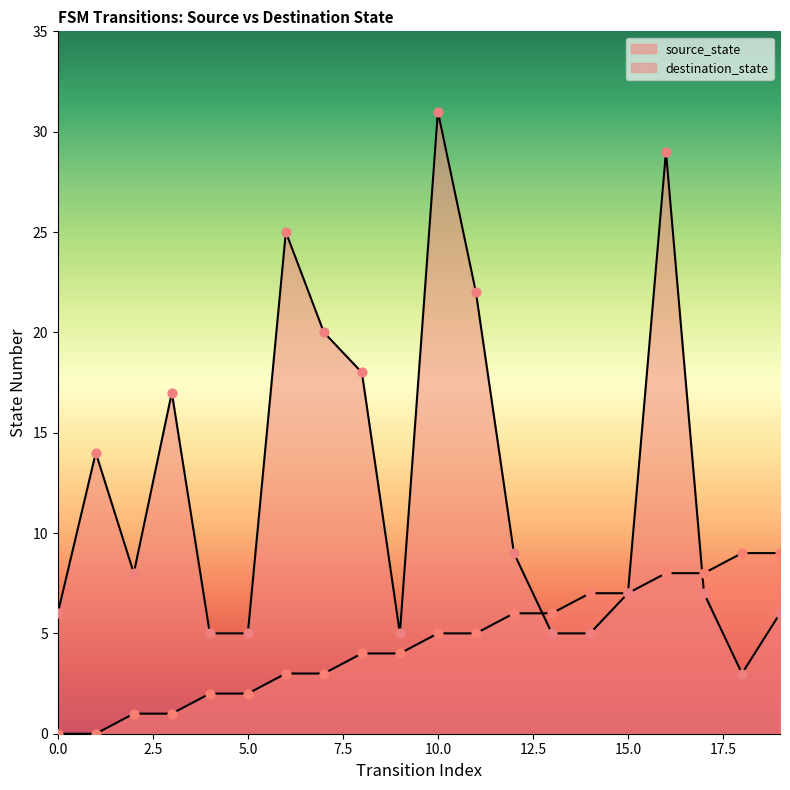

Which series has the widest spread of Y values?

destination_state